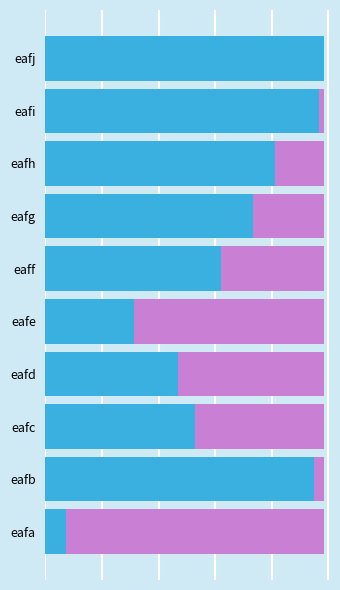

How many data points are less than 7329?

5